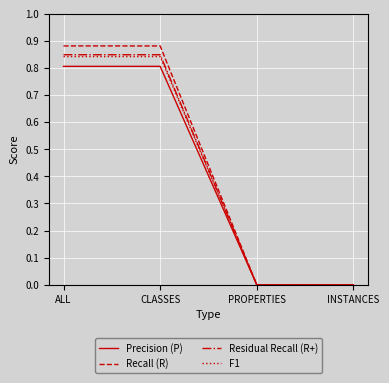

What position from the left is PROPERTIES?

3